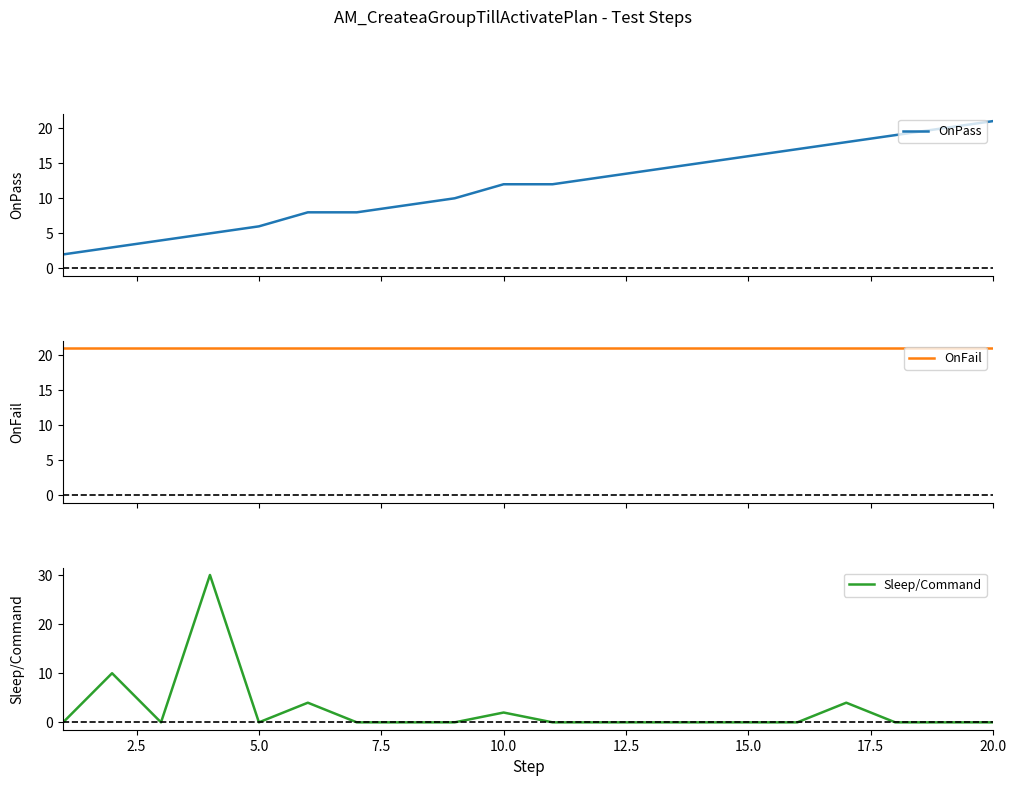

Is it true that Sleep/Command equals 2 at 10.0?

True